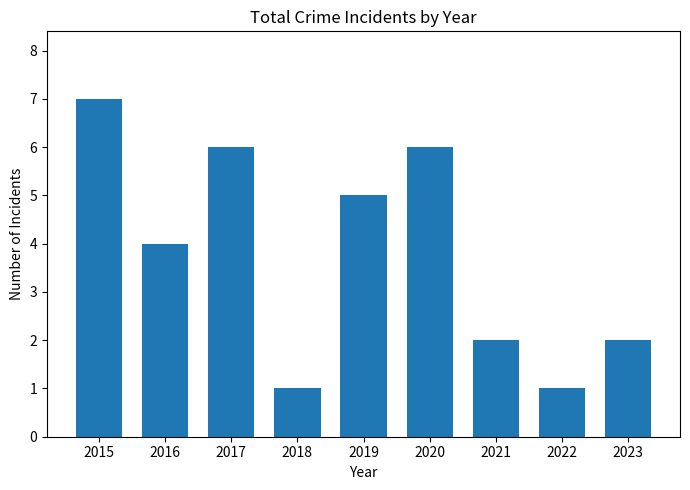

Is it true that the value at 2023 is 3?

False